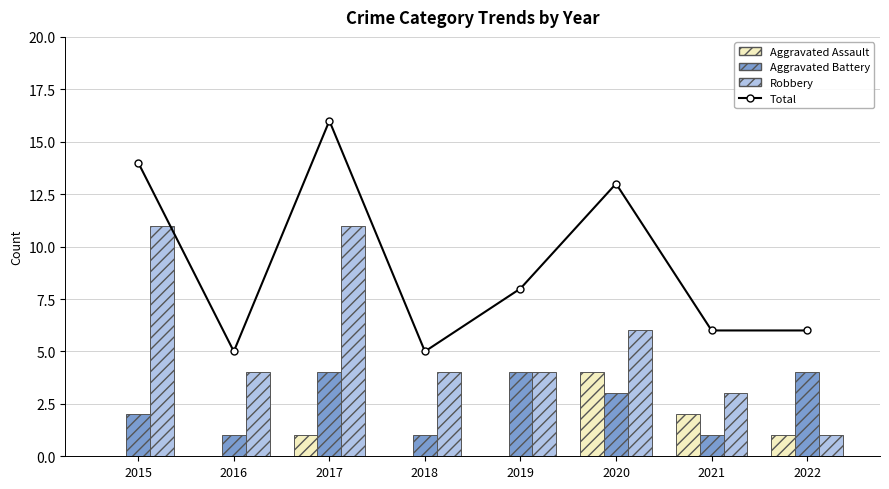

How many values in the Aggravated Battery series are below 3?

4